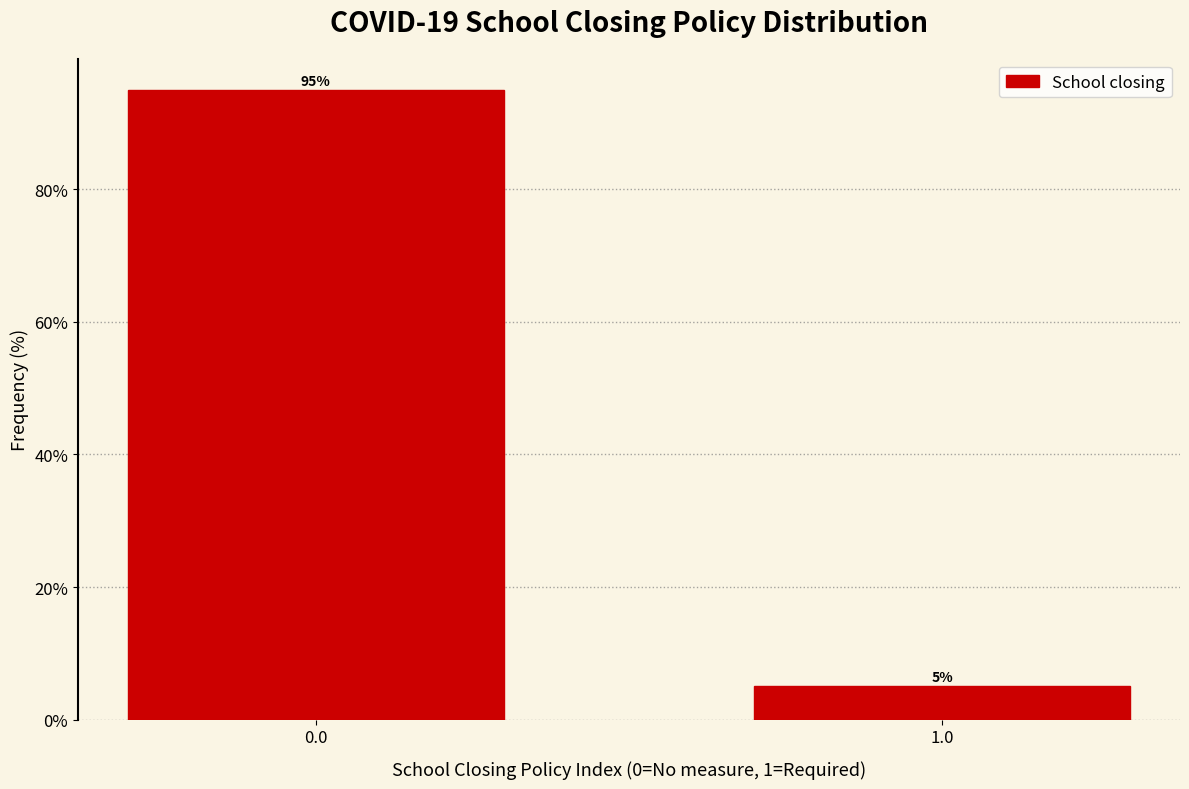

Rank the categories by value from lowest to highest.

1.0, 0.0